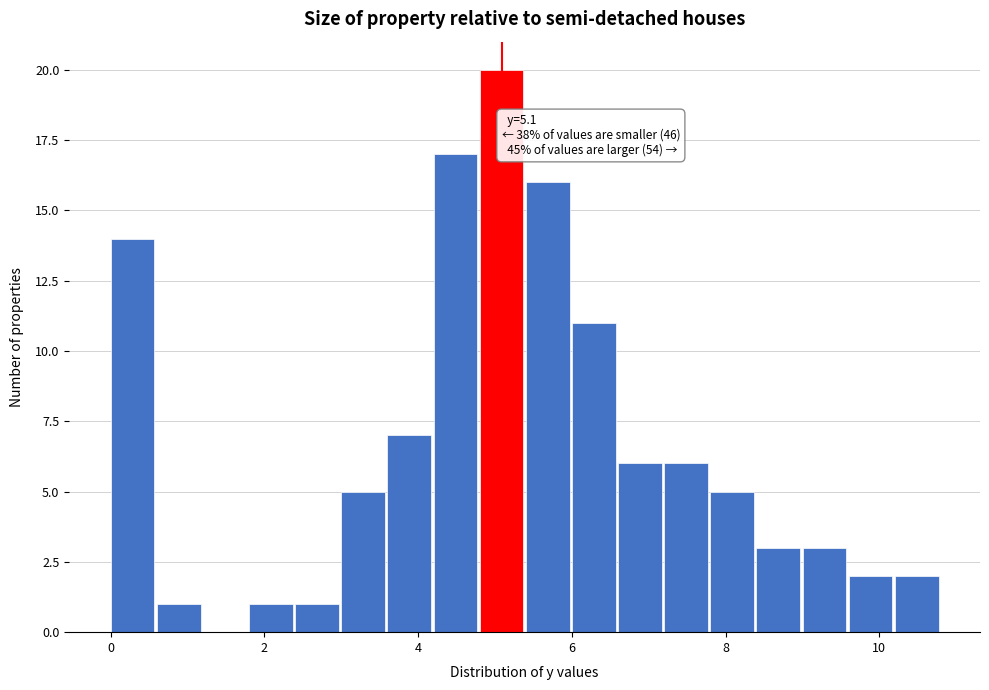

Read against the x-axis, roughly where is the centre of the tallest bar?

5.0